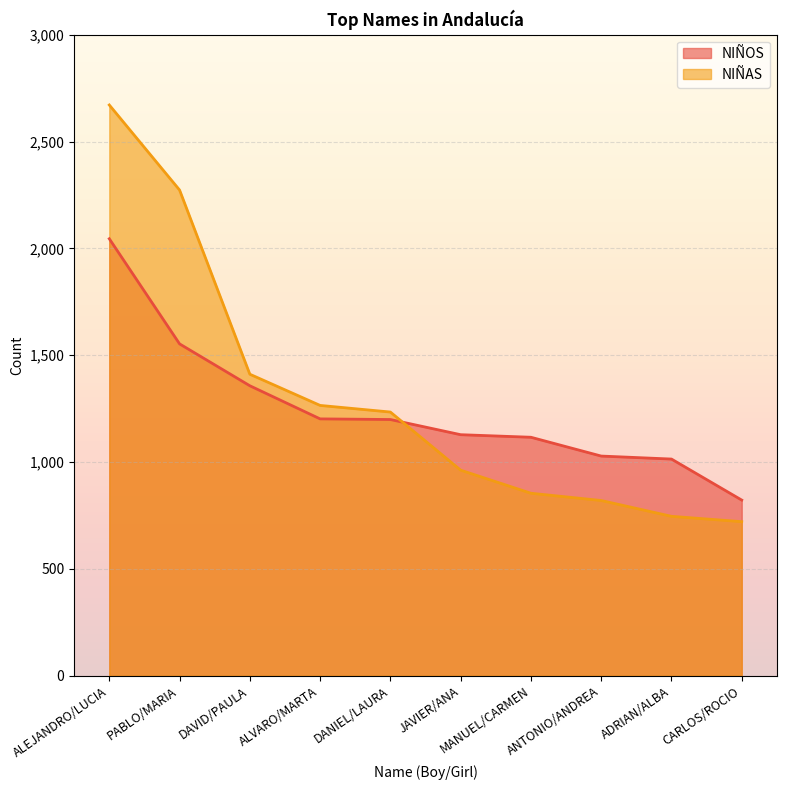

At which label does NIÑOS reach its peak?

ALEJANDRO/LUCIA